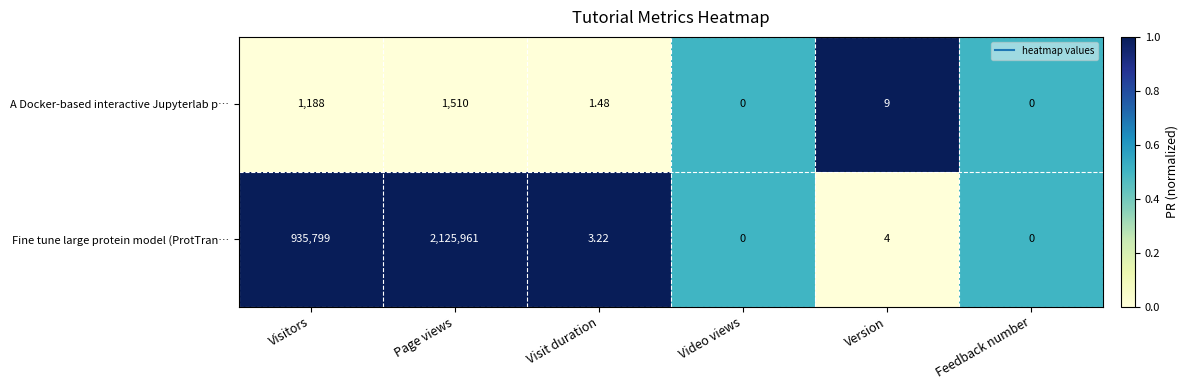

Which series has the widest spread of values?

Fine tune large protein model (ProtTran…